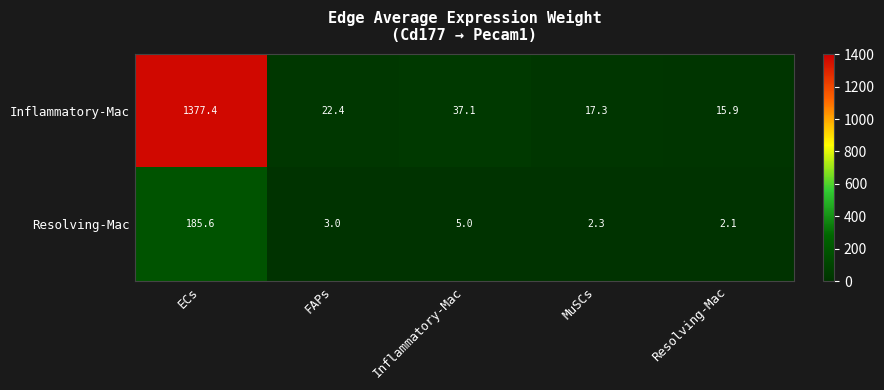

What value does the Resolving-Mac series have at ECs?

185.6